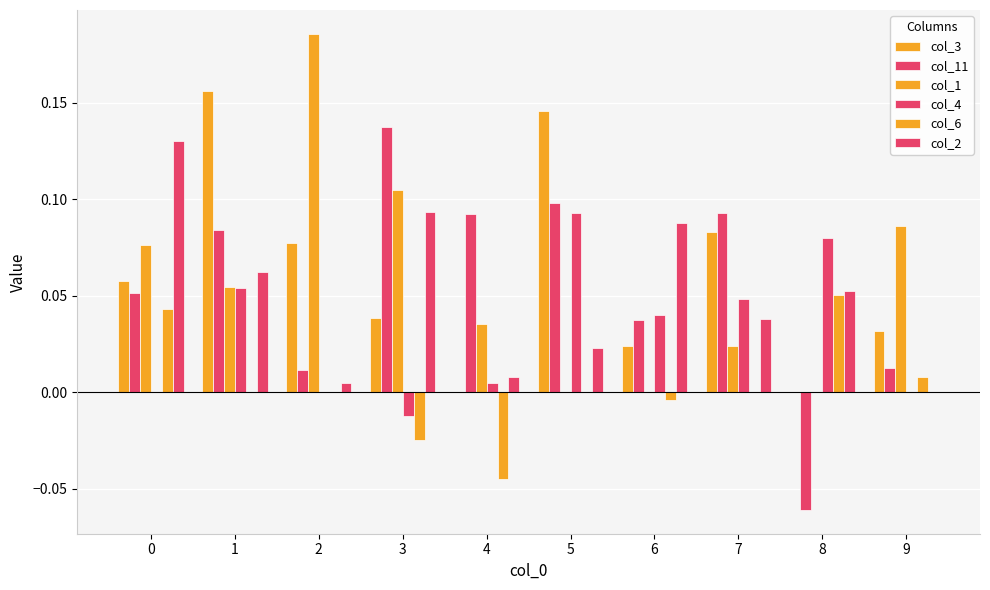

Does the chart contain stacked bars?

No